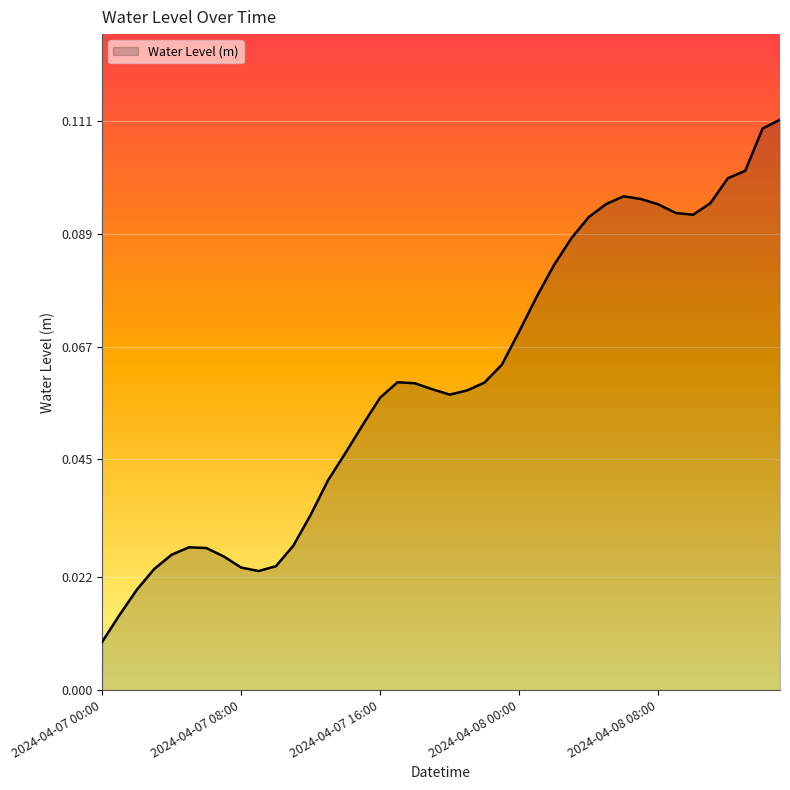

At which category does the data reach its first local valley?

2024-04-07 09:00